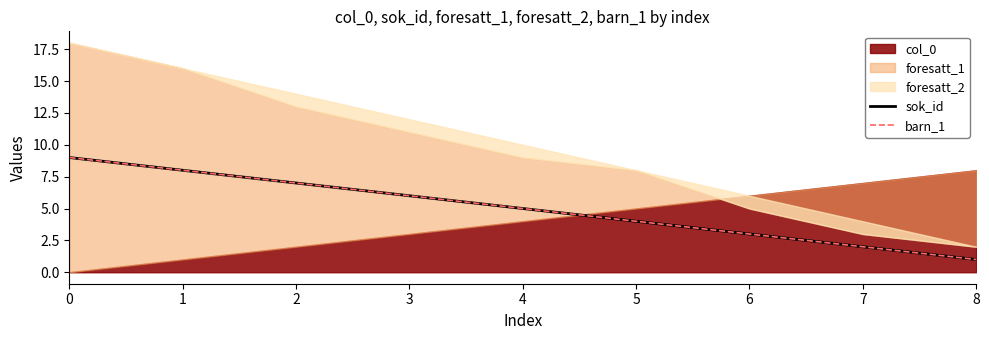

Where is sok_id nearest to the value 5?

4